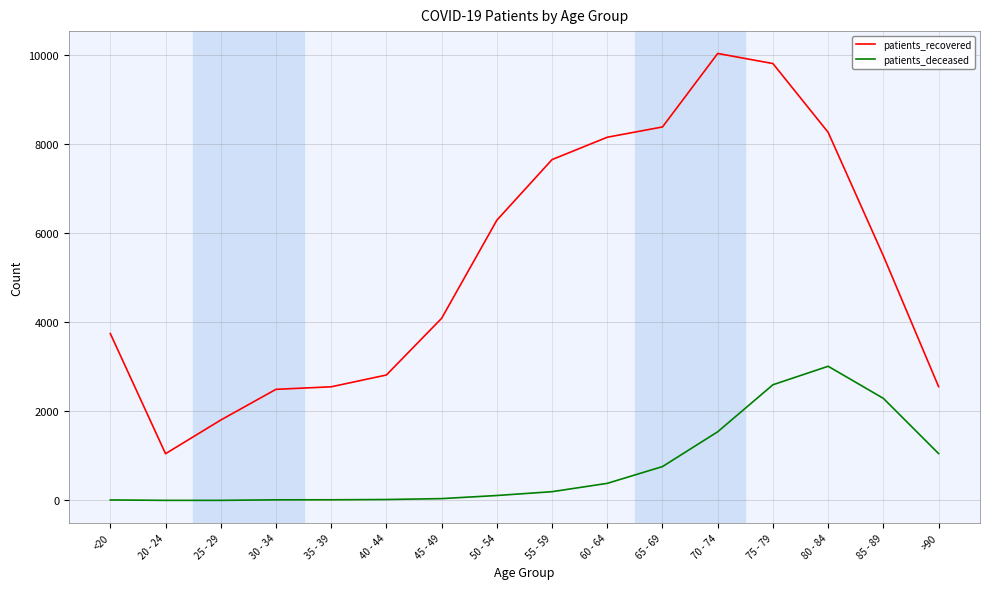

In patients_deceased, how many points are higher than both neighbors (excluding endpoints)?

1